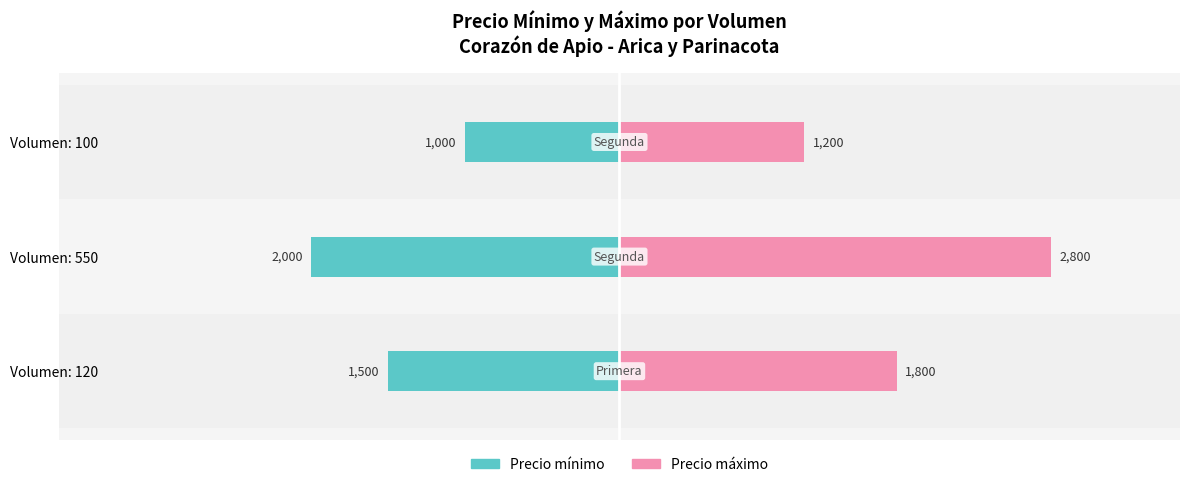

How many bars are there in each group?

2